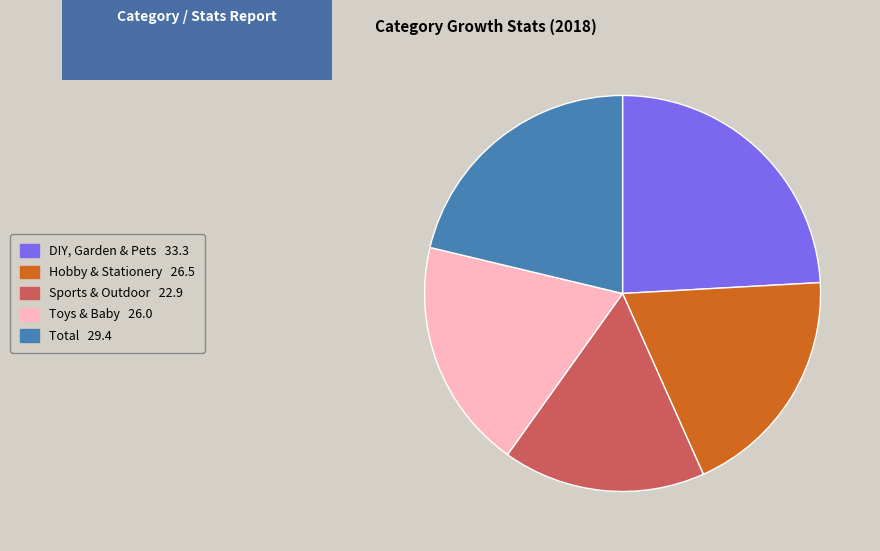

How many slices are in this pie chart?

5